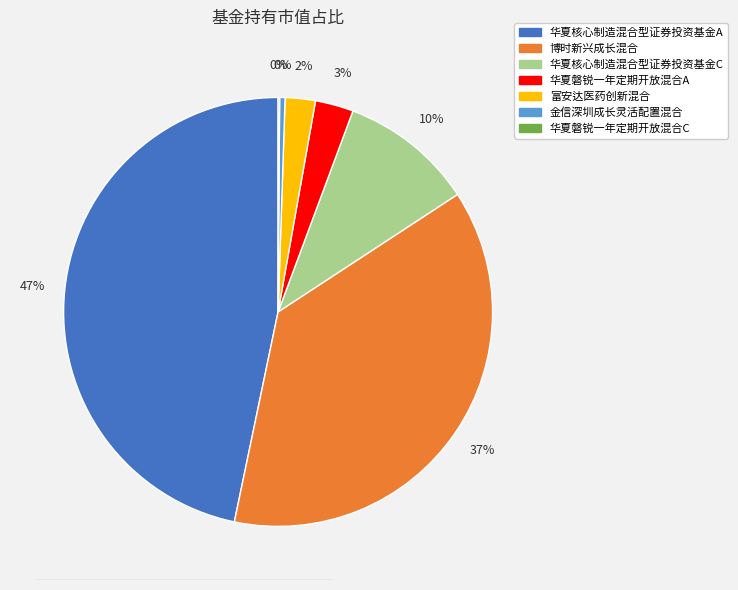

Between 华夏核心制造混合型证券投资基金C and 富安达医药创新混合, which is larger?

华夏核心制造混合型证券投资基金C